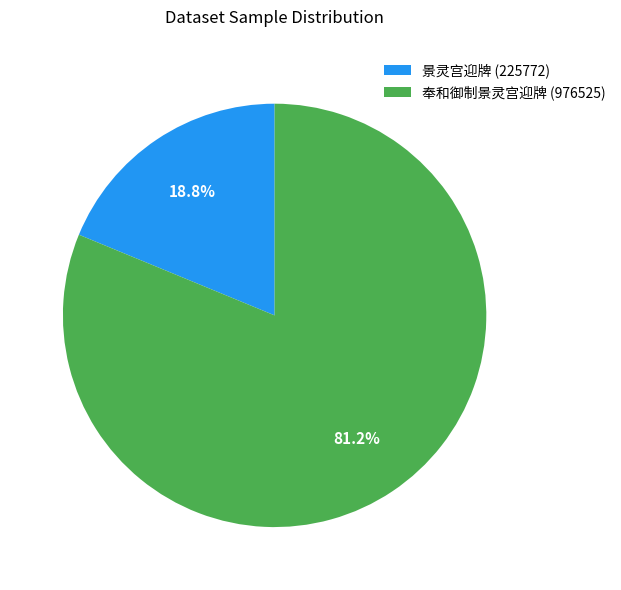

Is there any slice that represents more than half of the pie?

Yes